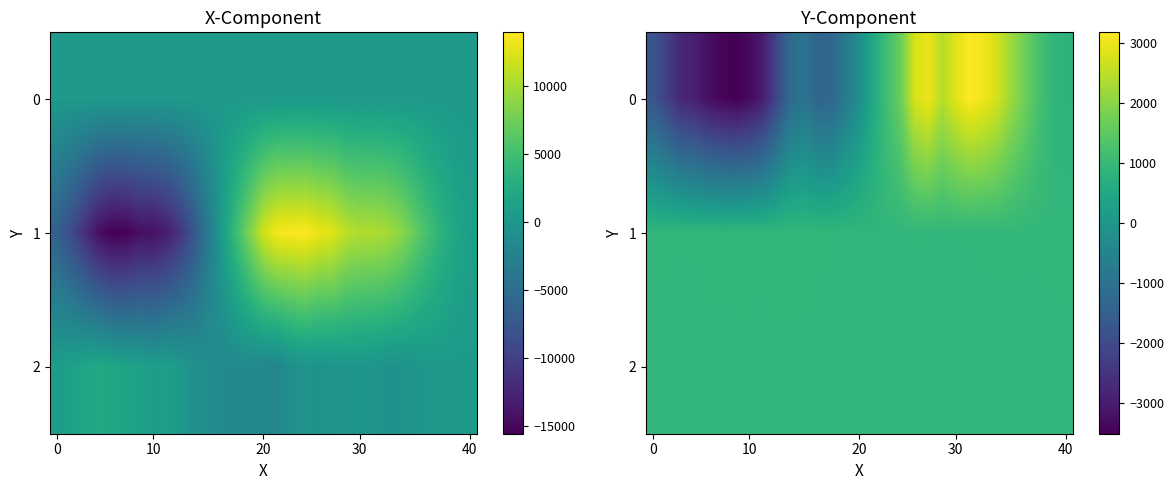

Is it true that 1 equals 343 at 30?

False